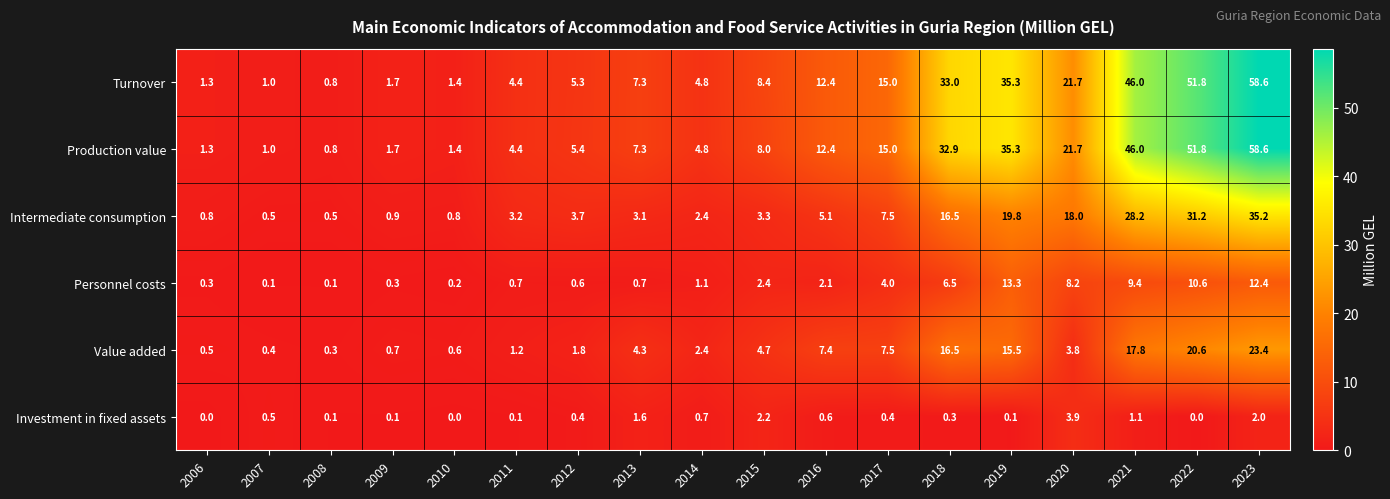

Is it true that Intermediate consumption equals 0.3 at 2006?

False